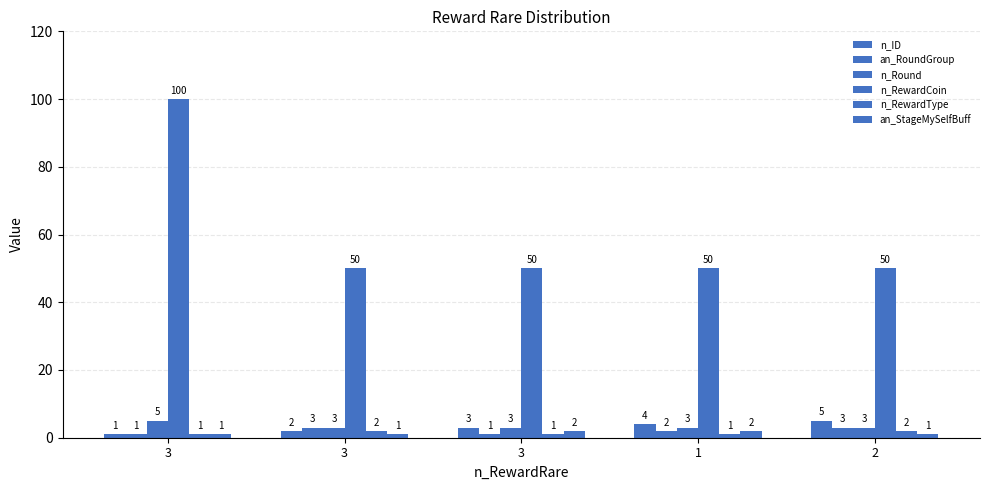

Count the n_ID values in the range 2 to 4.

3